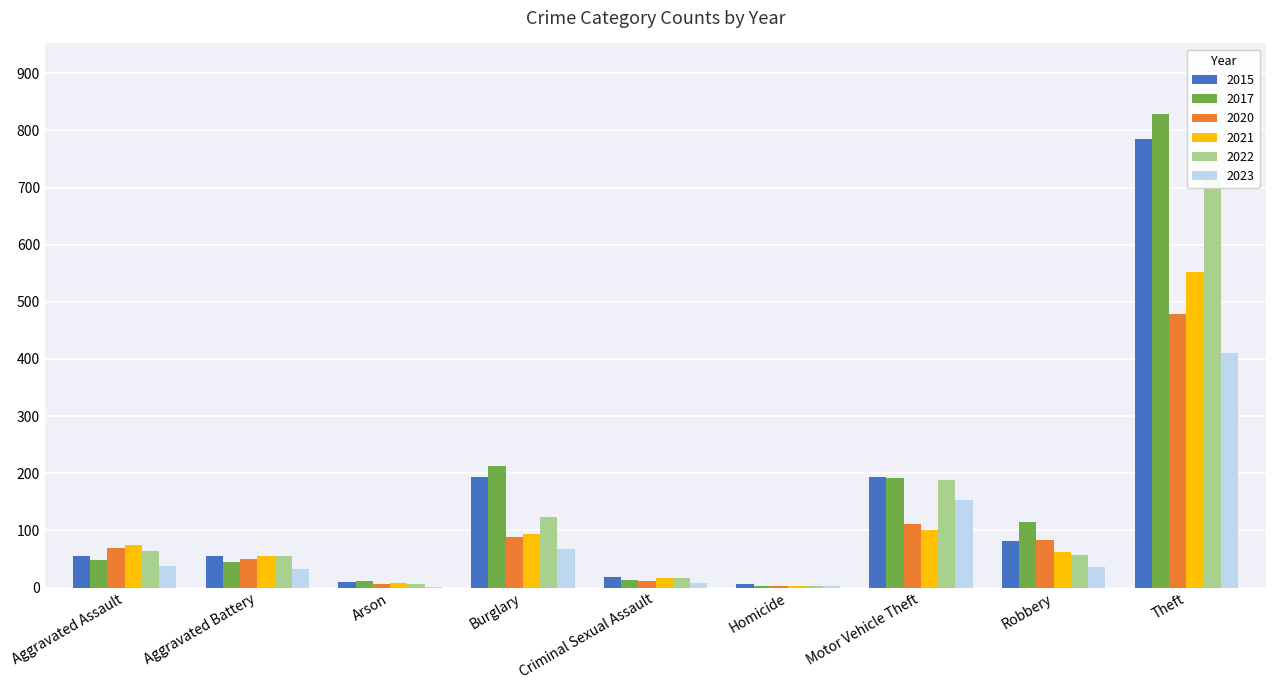

How many data points does each series have?

9